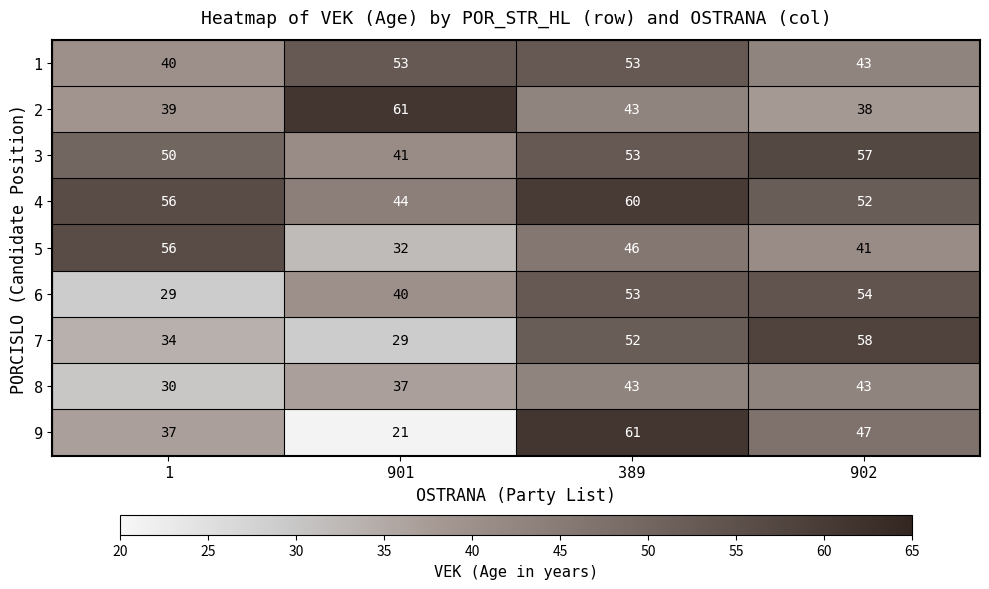

The value of 7 at 901 is 29. True or false?

True